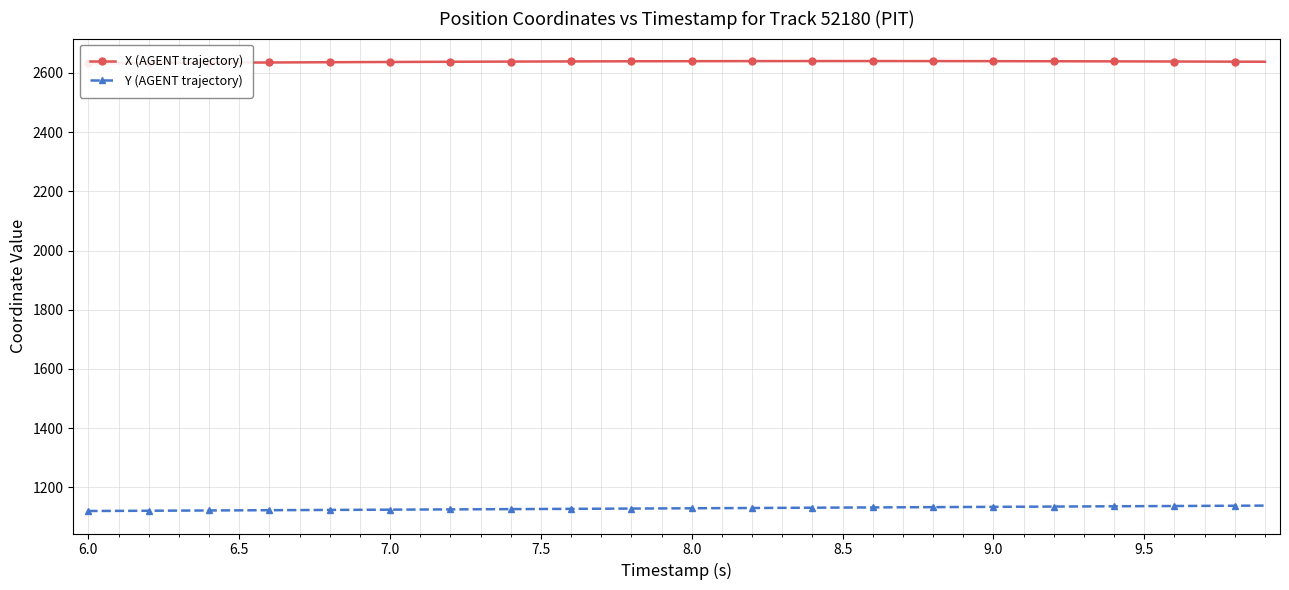

What are all the series names shown in the legend?

X (AGENT trajectory), Y (AGENT trajectory)